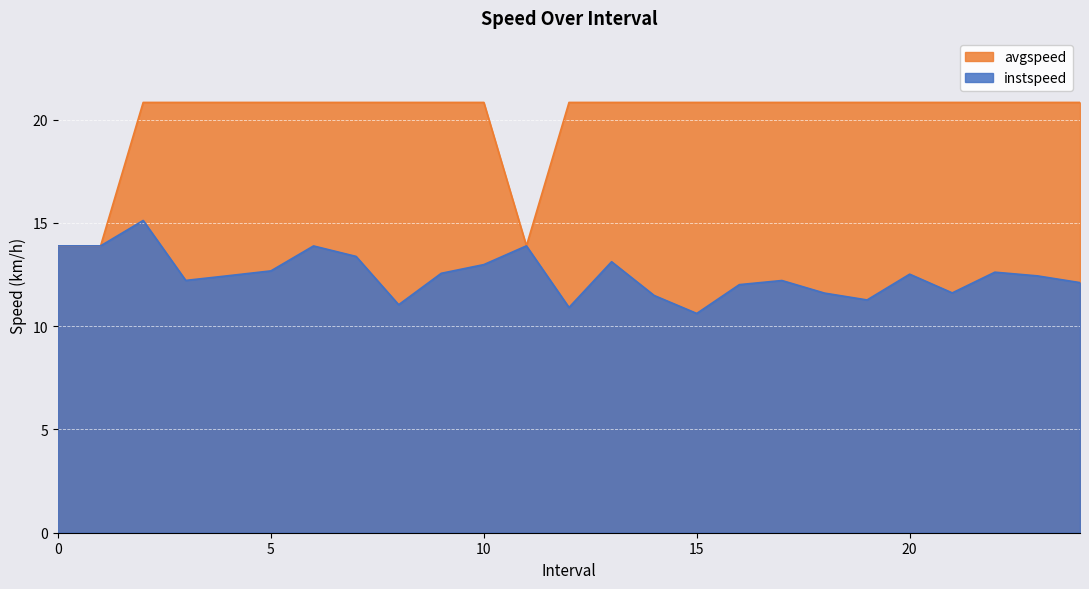

Which series changed the most between 0 and 11?

instspeed